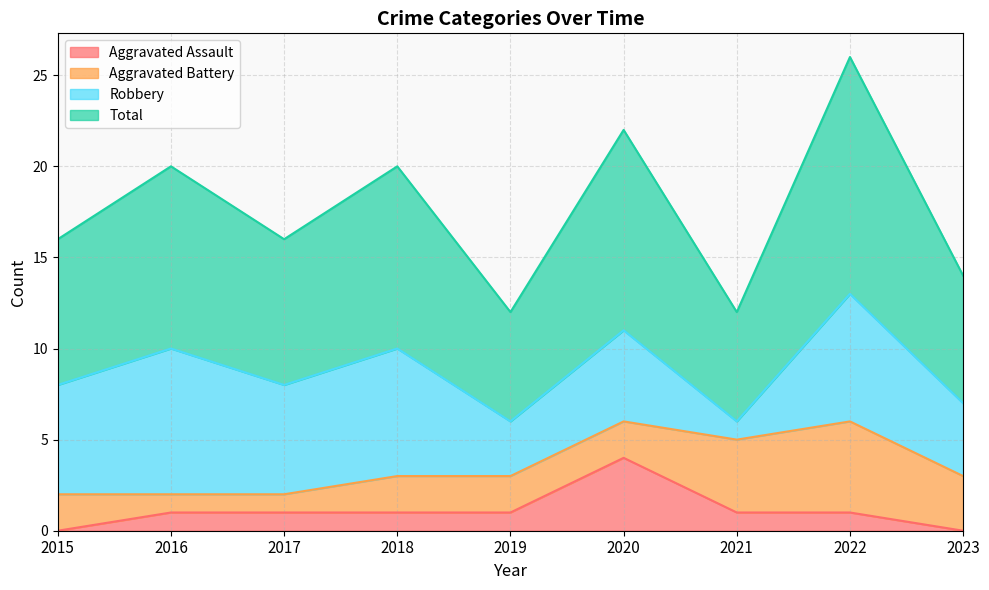

What is the difference between the highest and lowest values at 2019?

5